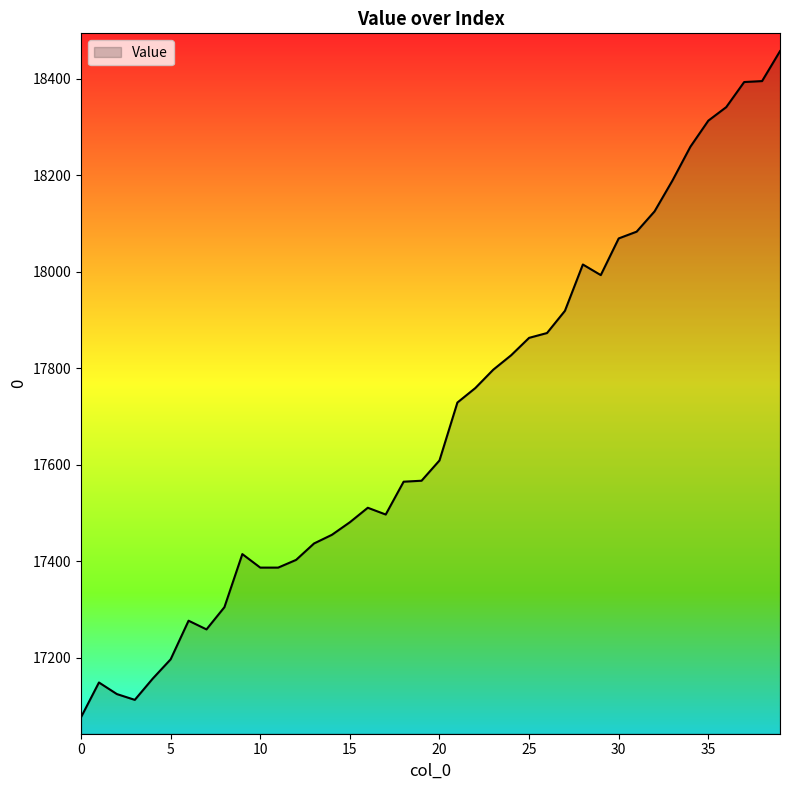

What is the greatest value displayed?

18457